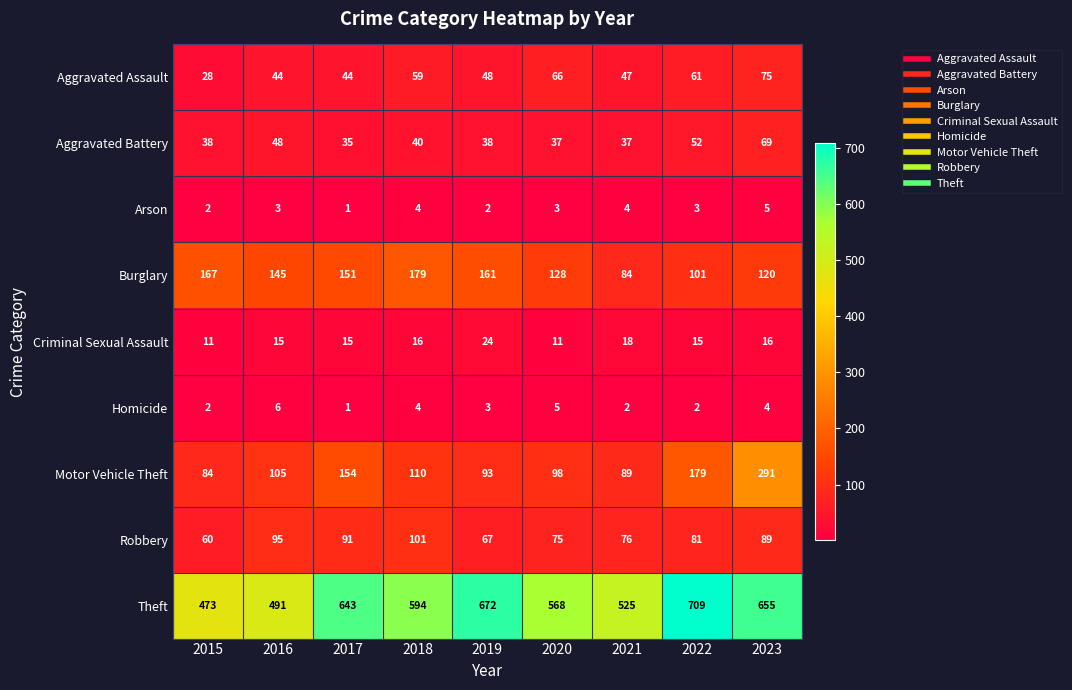

Count the Arson values in the range 2 to 4.

7